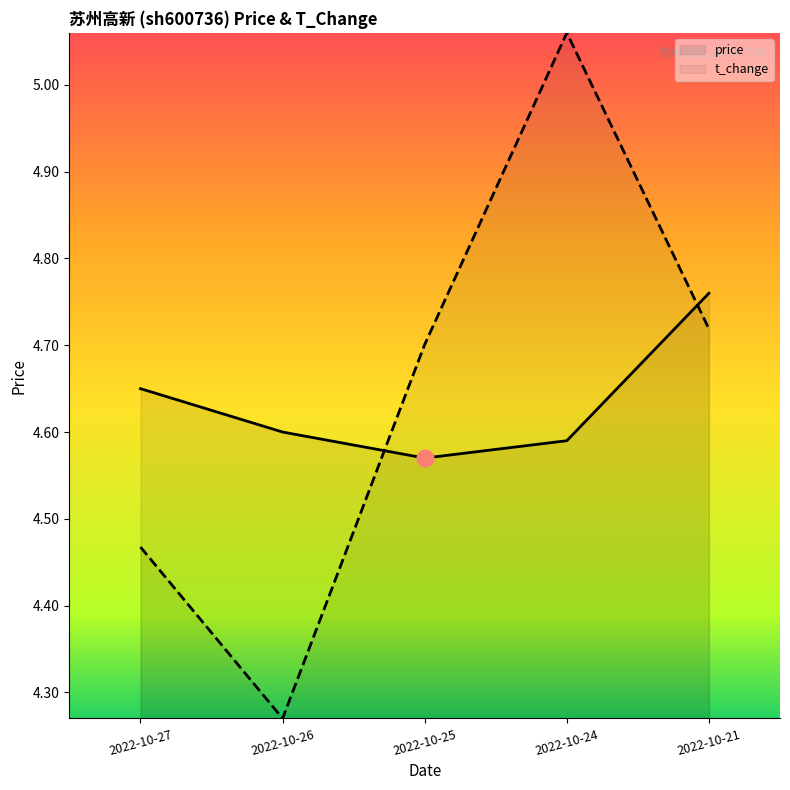

What is the minimum value shown in the chart?

4.3